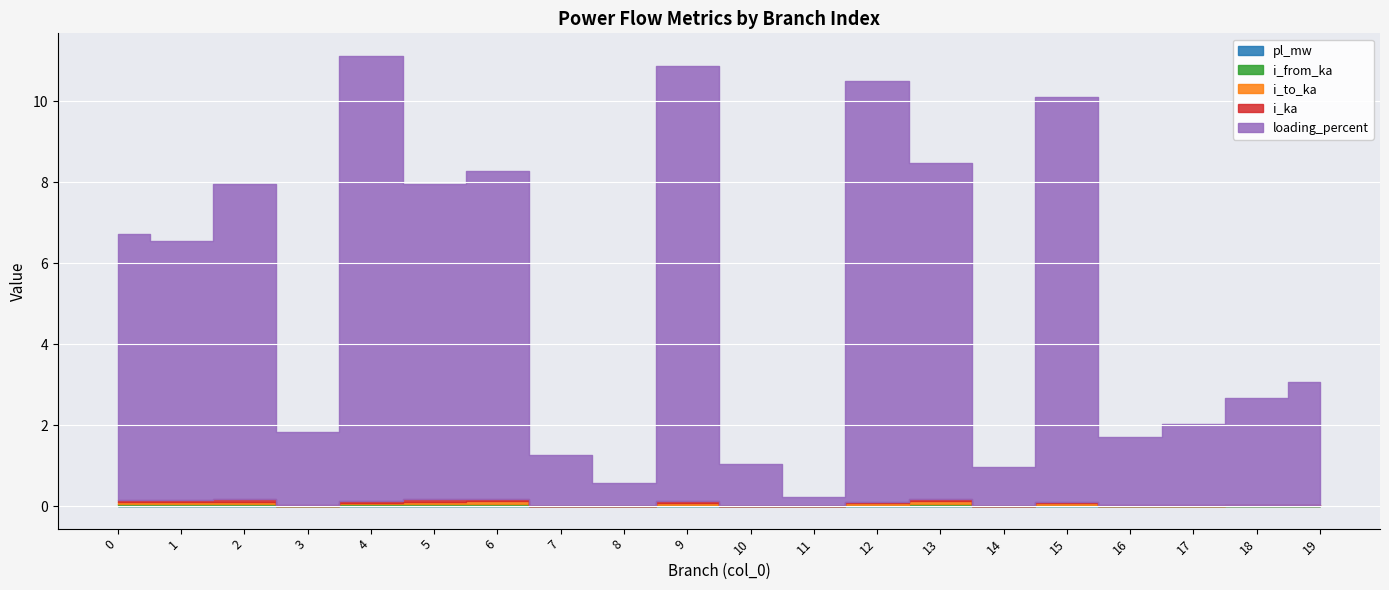

Between 16 and 1, which is larger?

1